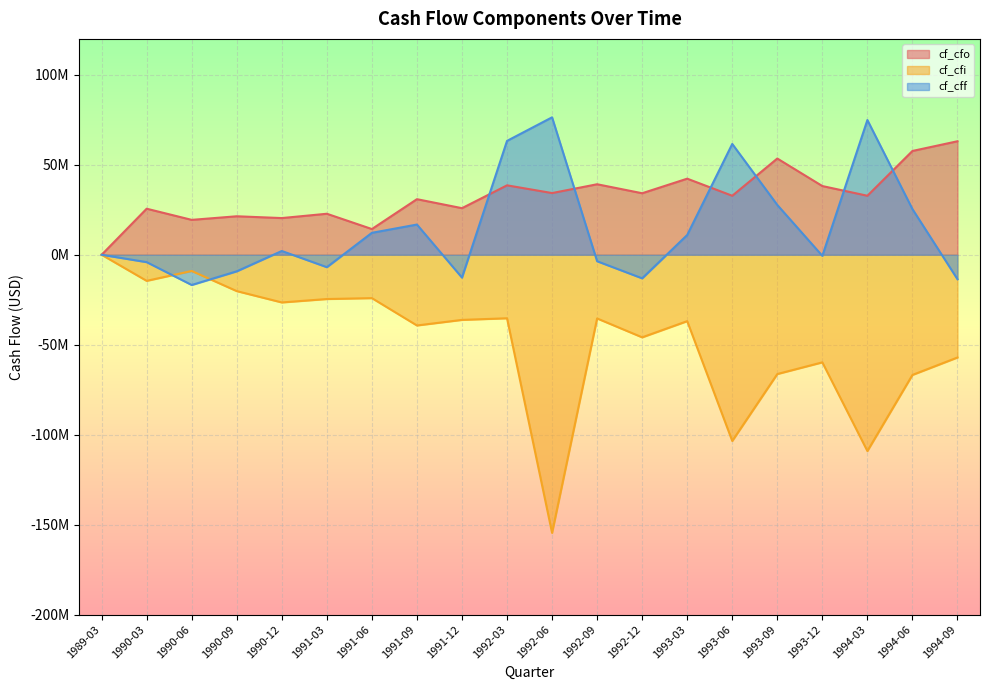

The cf_cfo series shows 40610263 at 1991-12. True or false?

False